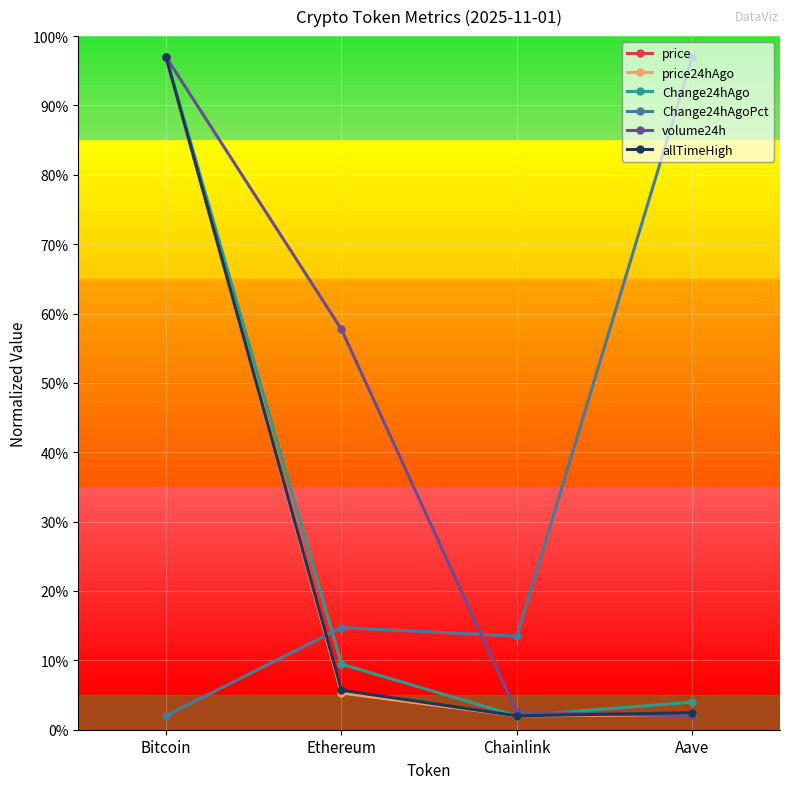

How many categories are shown in the chart?

4